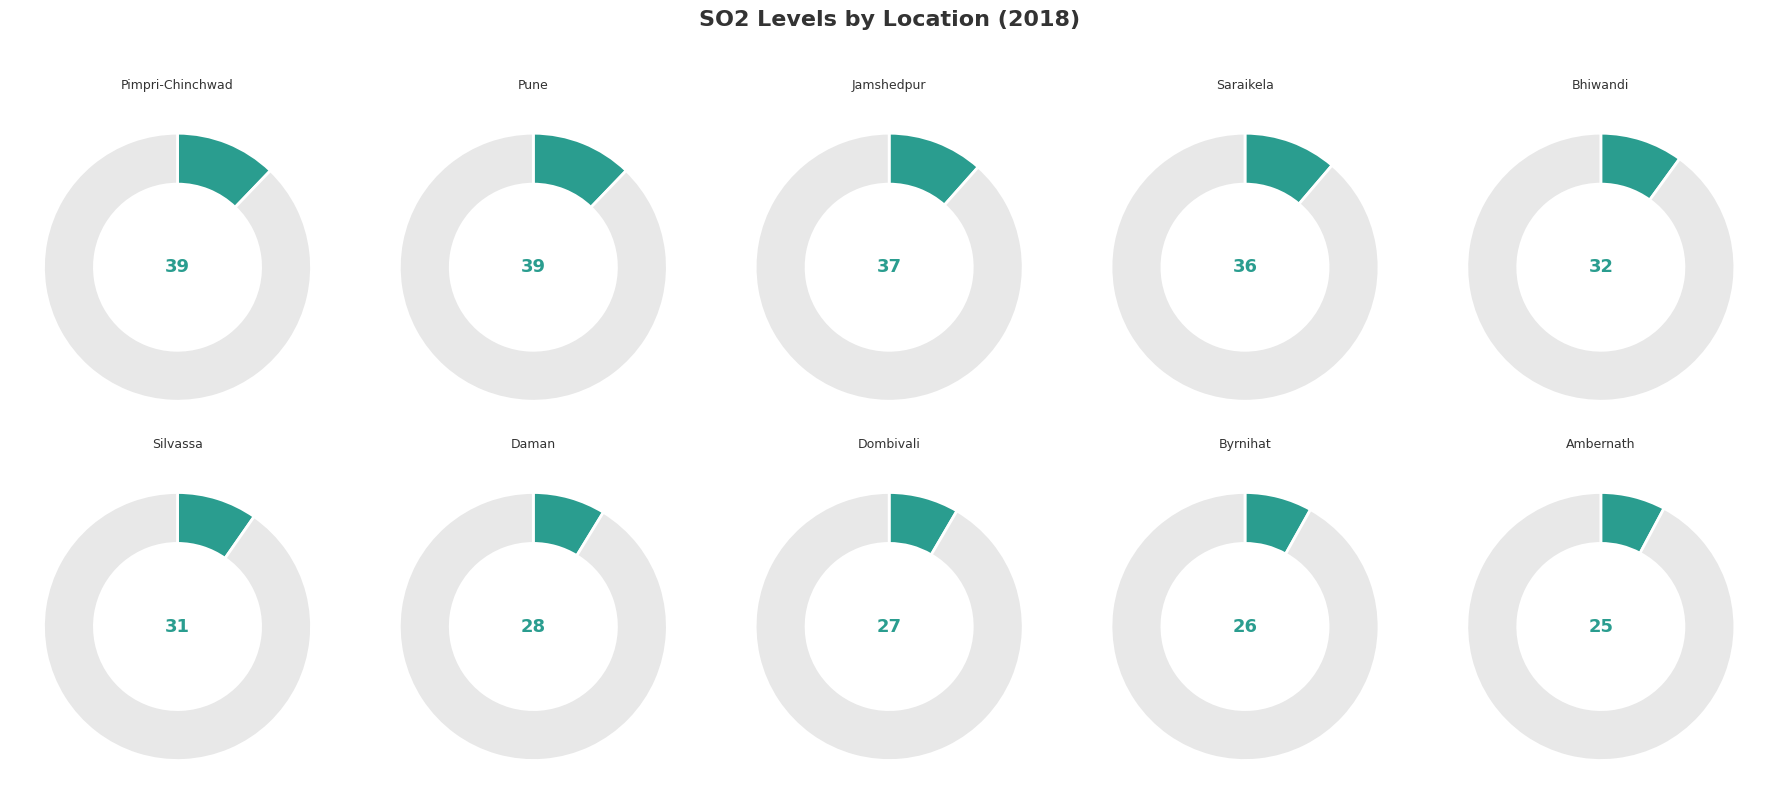

The Byrnihat slice represents 1% of the pie. True or false?

False